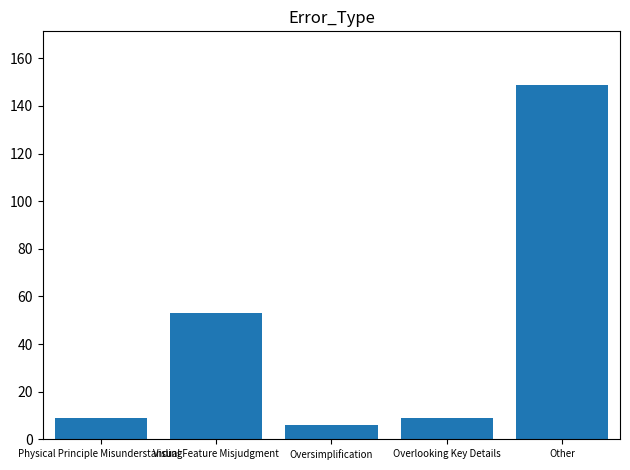

What is the difference between the maximum and minimum values?

143